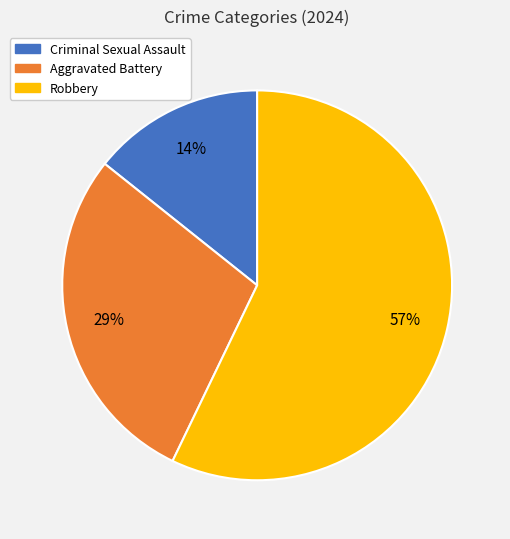

Between Robbery and Criminal Sexual Assault, which is larger?

Robbery